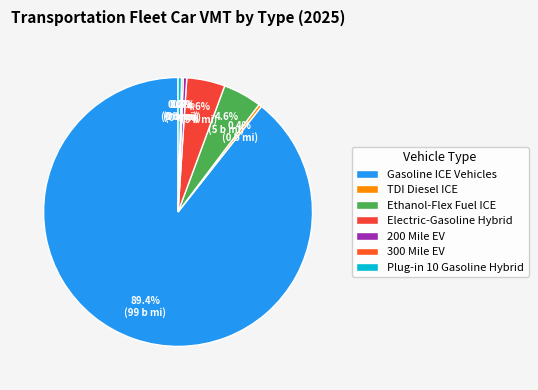

Is it true that Ethanol-Flex Fuel ICE is 10% of the pie?

False